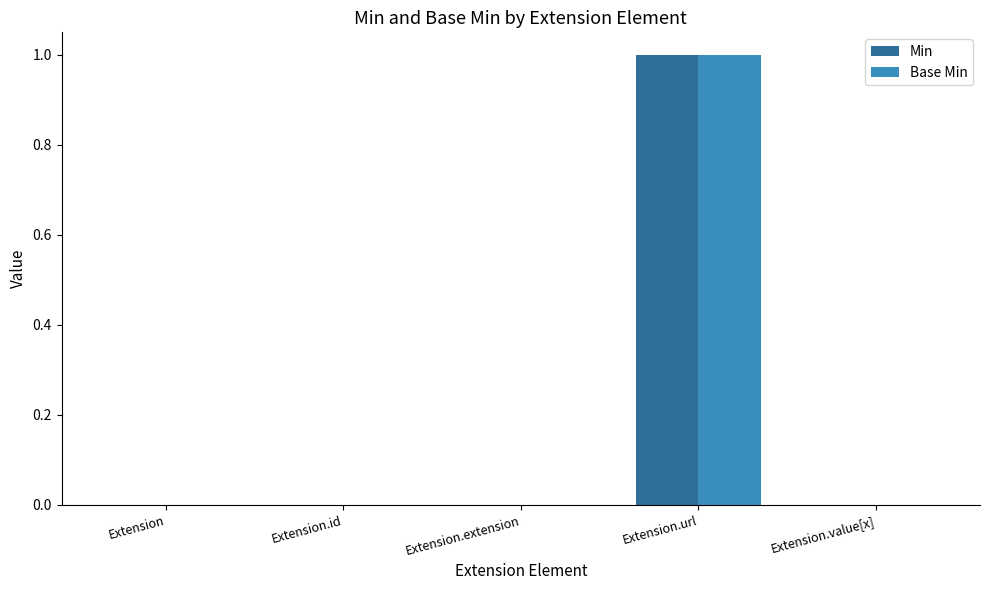

At which category is the sum across all series the highest?

Extension.url